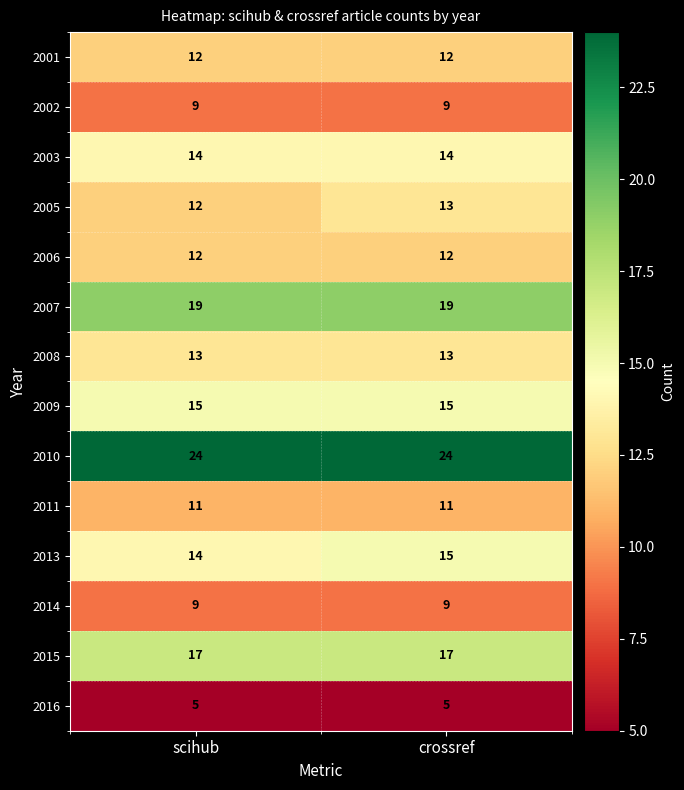

At which category is the sum across all series the highest?

crossref